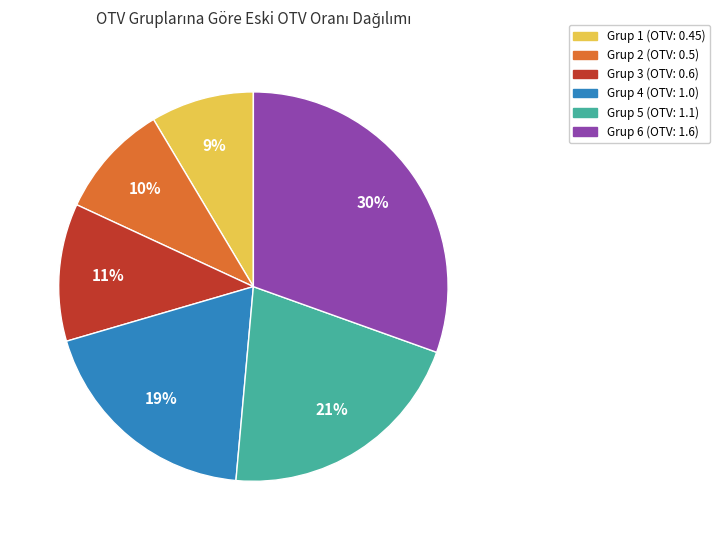

How many slices are in this pie chart?

6